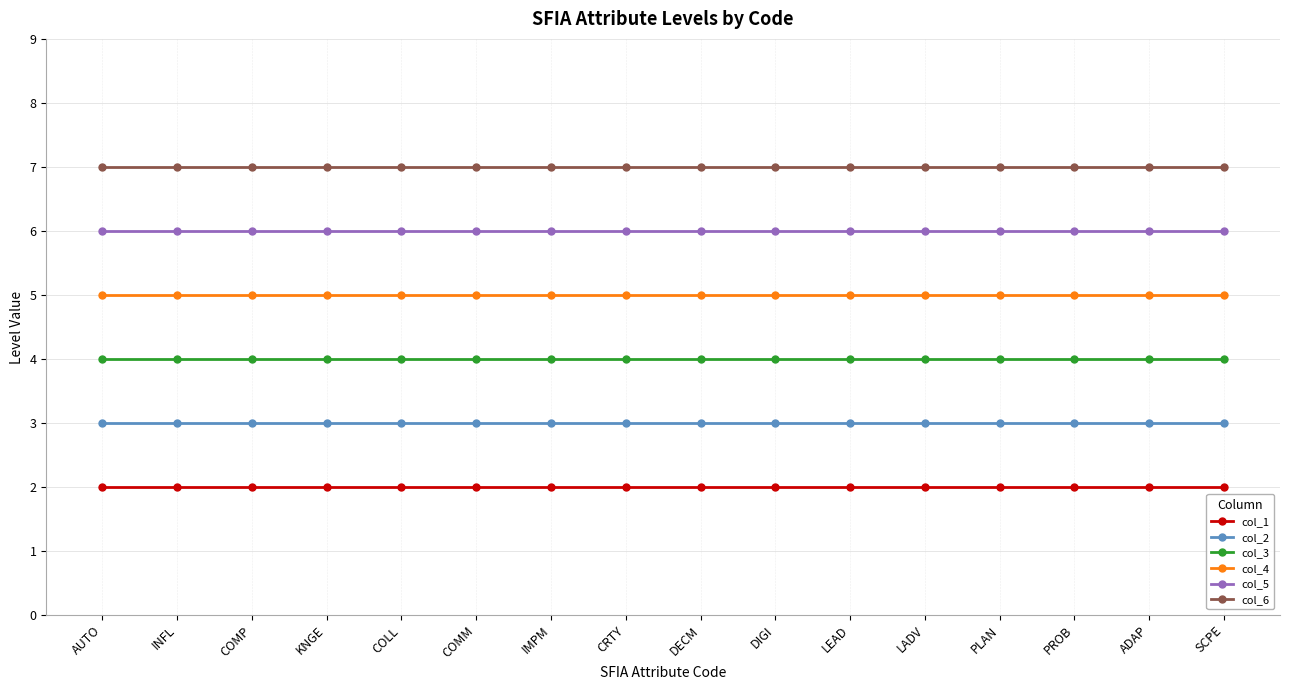

Rank the series by their maximum value, from lowest to highest.

col_1, col_2, col_3, col_4, col_5, col_6